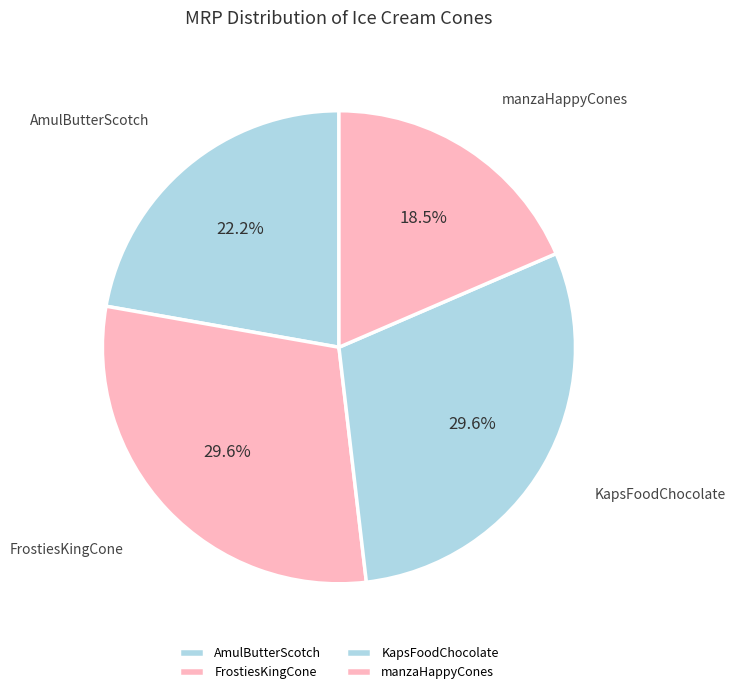

Which slice is the smallest?

manzaHappyCones